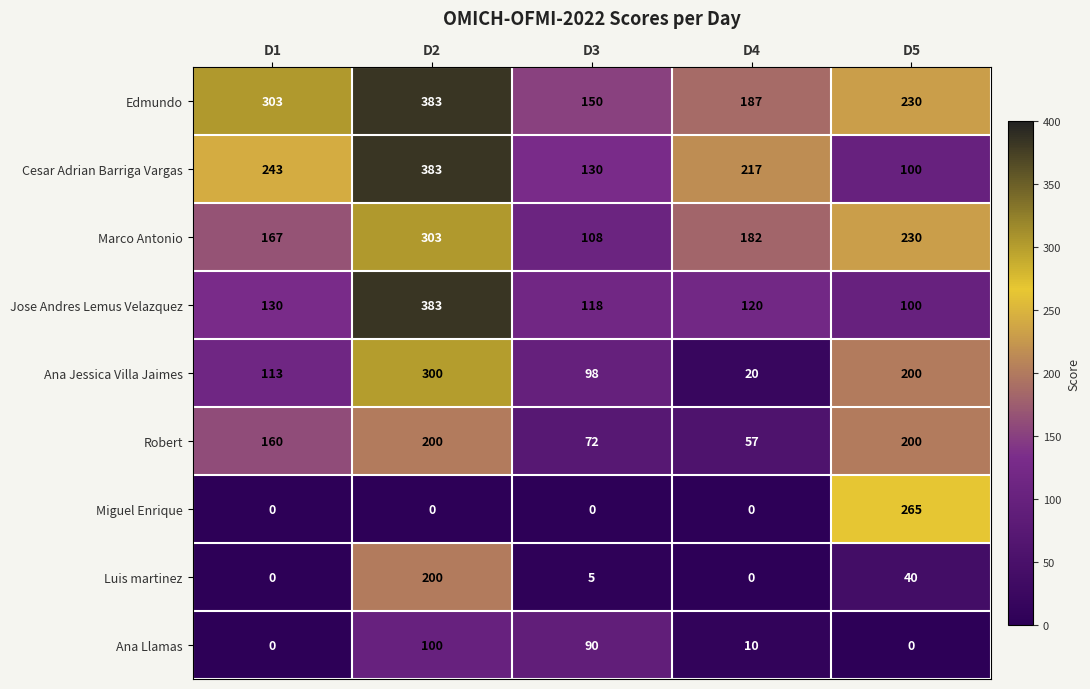

Between D1 and D5, which series saw the biggest shift?

Miguel Enrique